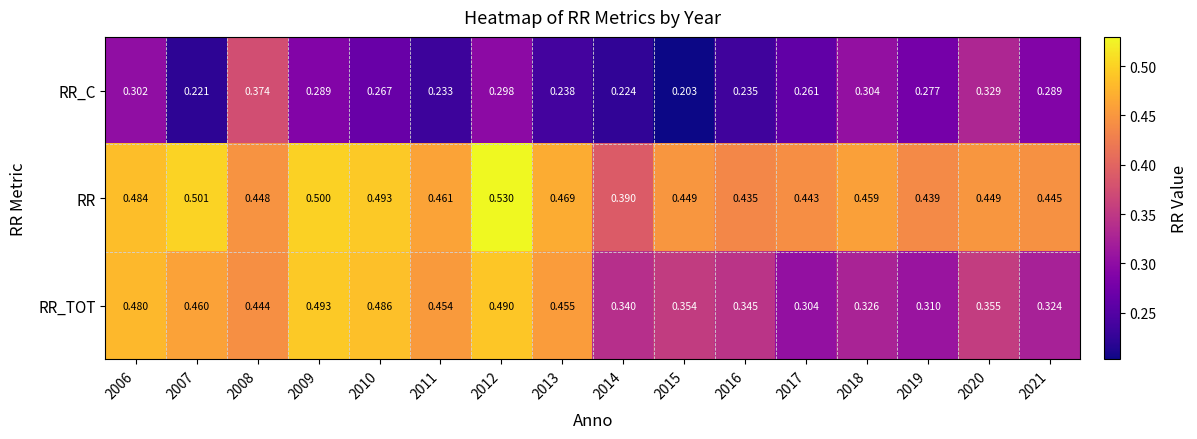

Count the number of categories in the chart.

16